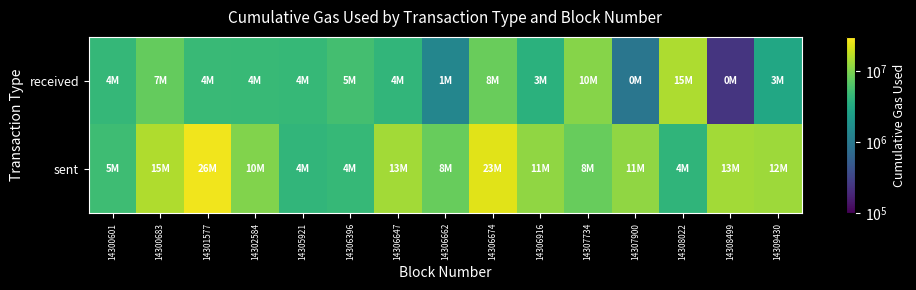

Reading left to right, list all the values displayed in this chart.

received: 14300601=4437545	14300683=7753072	14301577=4802484	14302584=4696888	14305921=4616393	14306396=5455626	14306647=4225189	14306662=1378817	14306674=8237426	14306916=3788316	14307734=10674410	14307900=928971	14308022=15003116	14308499=239438	14309430=3091100
sent: 14300601=5057094	14300683=15238979	14301577=26378448	14302584=10247928	14305921=4278532	14306396=4544729	14306647=13575852	14306662=8053539	14306674=23172765	14306916=11728161	14307734=8036381	14307900=11529979	14308022=4206405	14308499=13673025	14309430=12990820